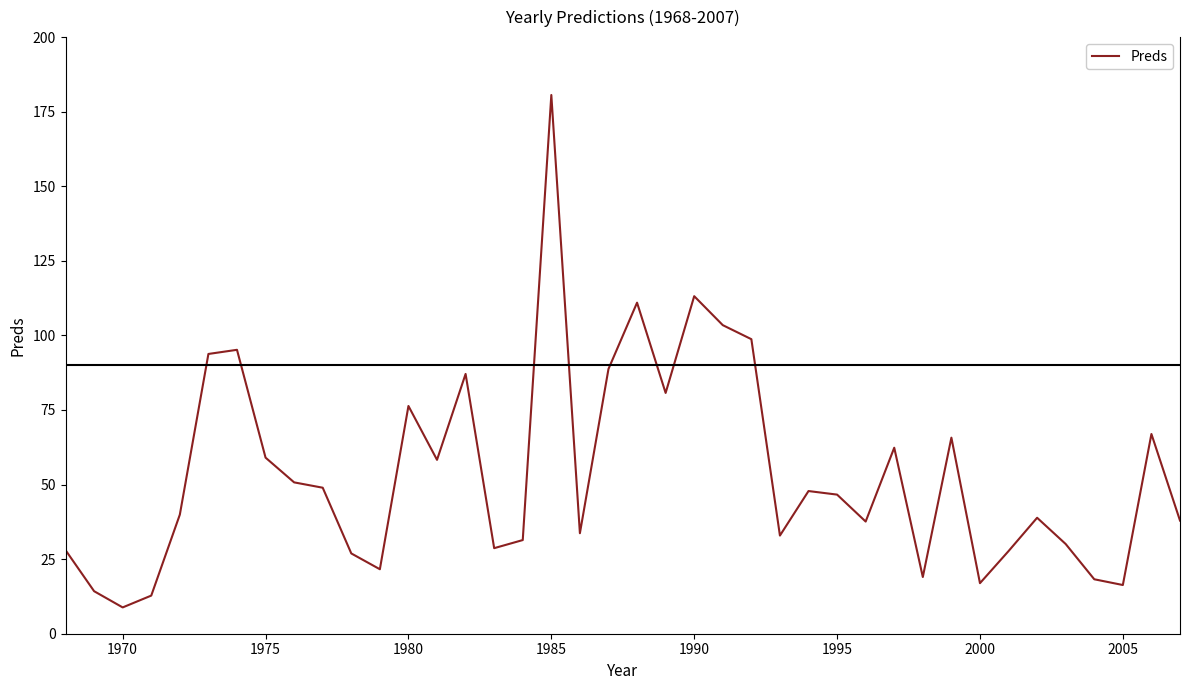

What is the difference between the maximum and minimum values?

171.8